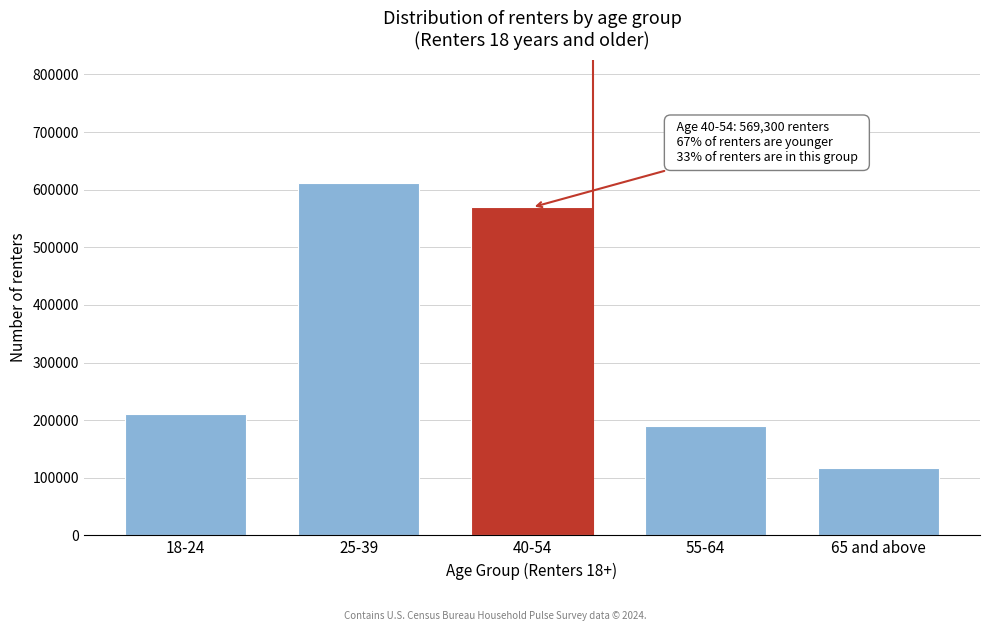

Reading right to left, what are all the values shown in this chart?

117716	190542	569300	611737	210486